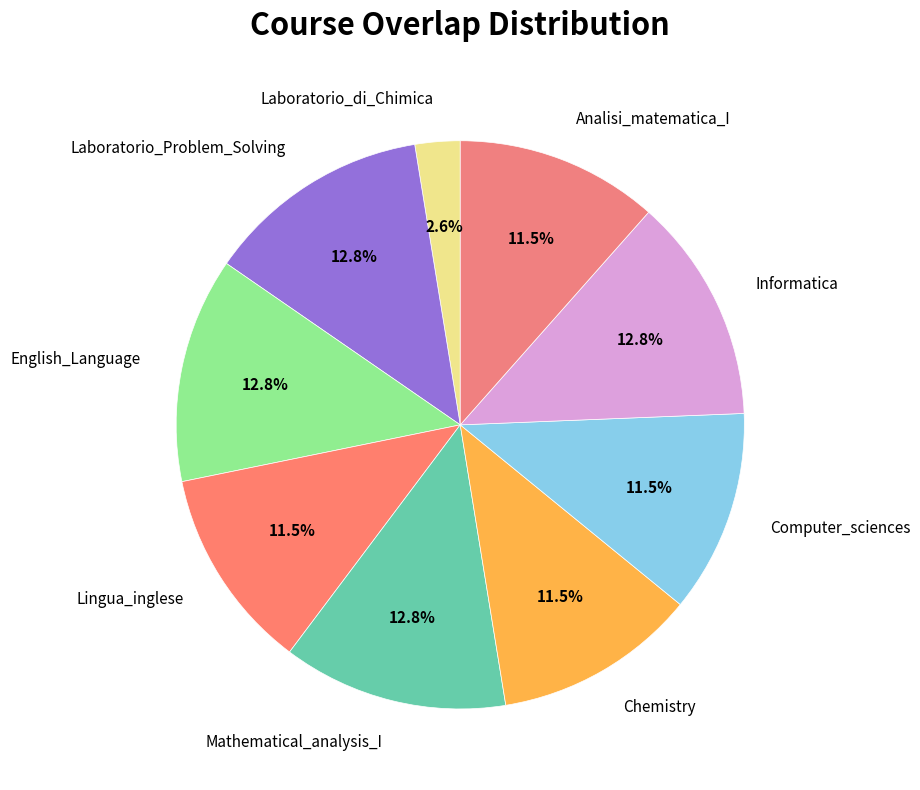

To the nearest percent, what is the difference between the Lingua_inglese and Laboratorio_di_Chimica slice percentages?

9%